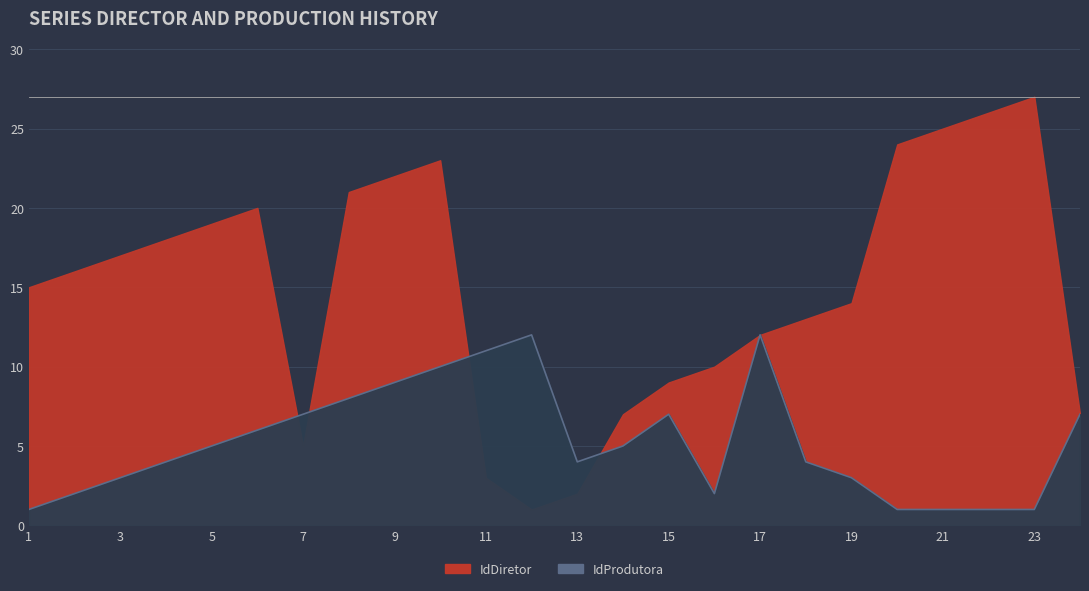

Rank the categories by IdDiretor value from highest to lowest.

23, 22, 21, 20, 10, 9, 8, 6, 5, 4, 3, 2, 1, 19, 18, 17, 16, 15, 14, 24, 7, 11, 13, 12